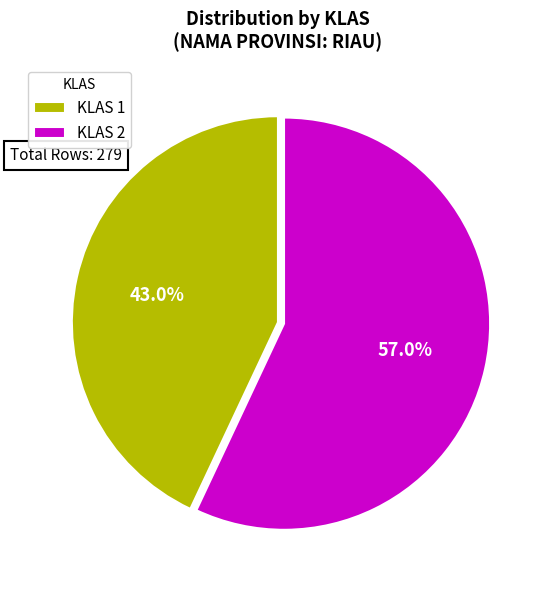

What is the largest slice in the pie chart?

KLAS 2